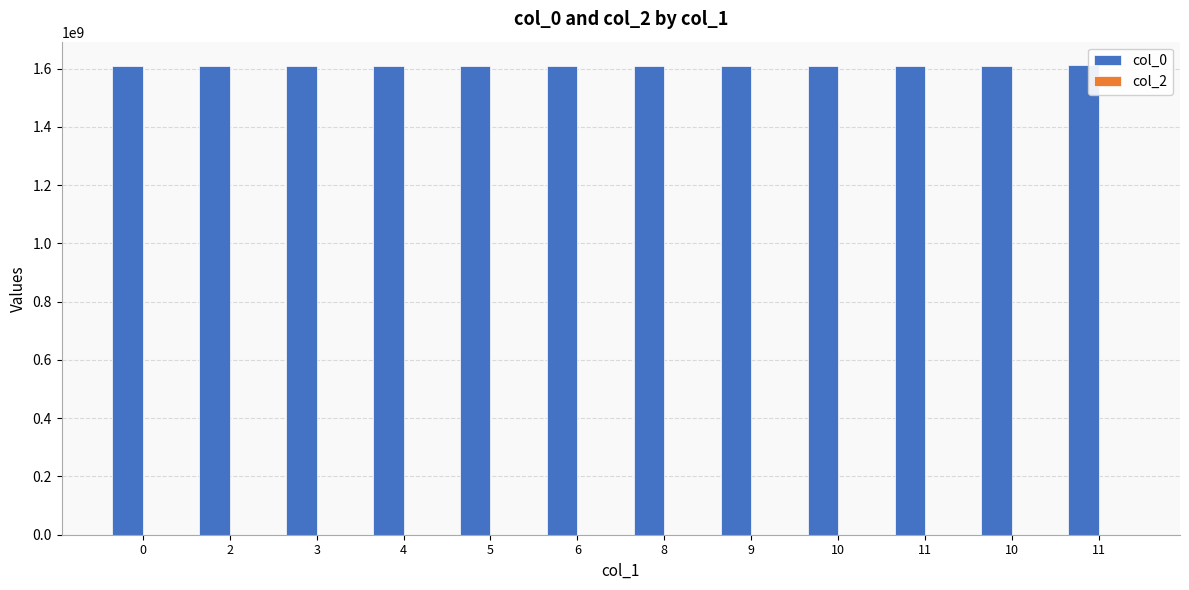

Reading left to right, what are all the values shown in this chart?

col_0: 0=1607029512	2=1607965603	3=1607969167	4=1607976434	5=1607990793	6=1608033976	8=1608141983	9=1608419189	10=1608768680	11=1609265145	10=1610395583	11=1611673607
col_2: 0=0	2=0	3=0	4=0	5=0	6=0	8=0	9=0	10=0	11=0	10=0	11=0